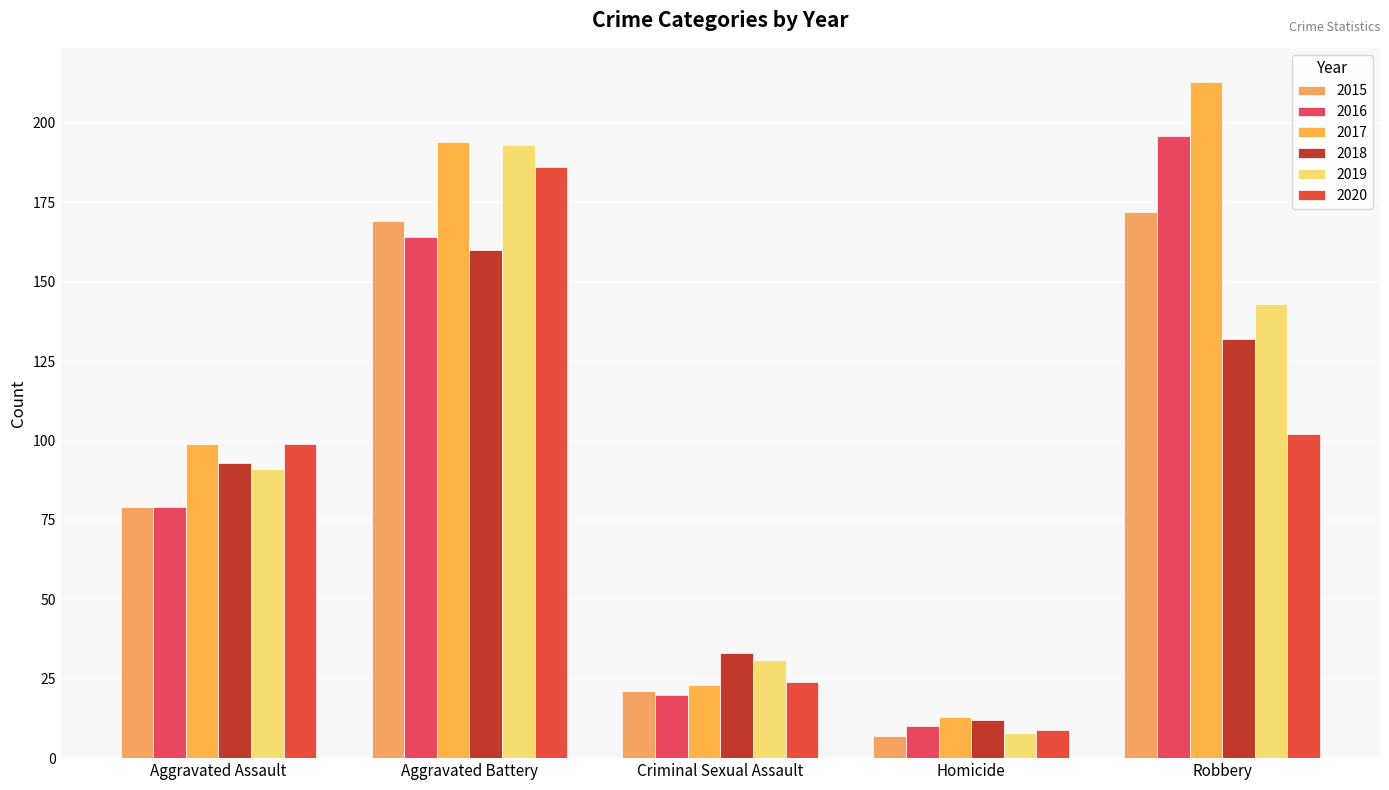

Where does the 2015 series first go above 79?

Aggravated Battery